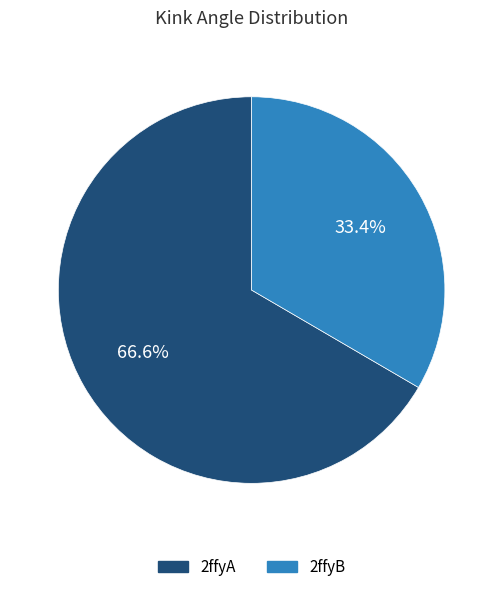

Which category has the biggest portion of the pie?

2ffyA